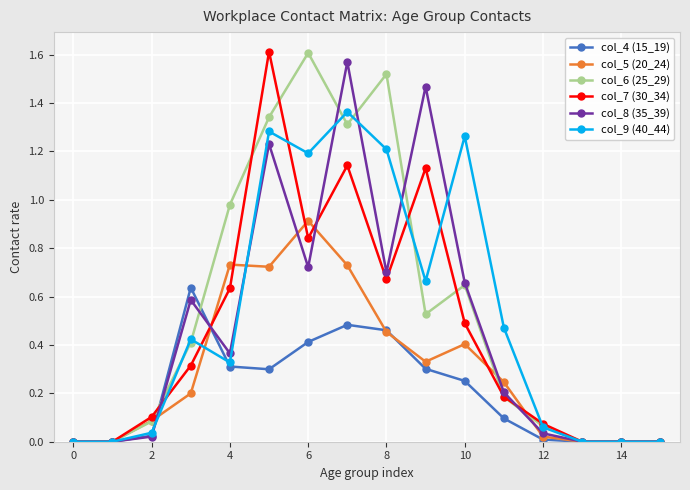

True or false: col_7 (30_34) has more than 0 interior local peaks.

True